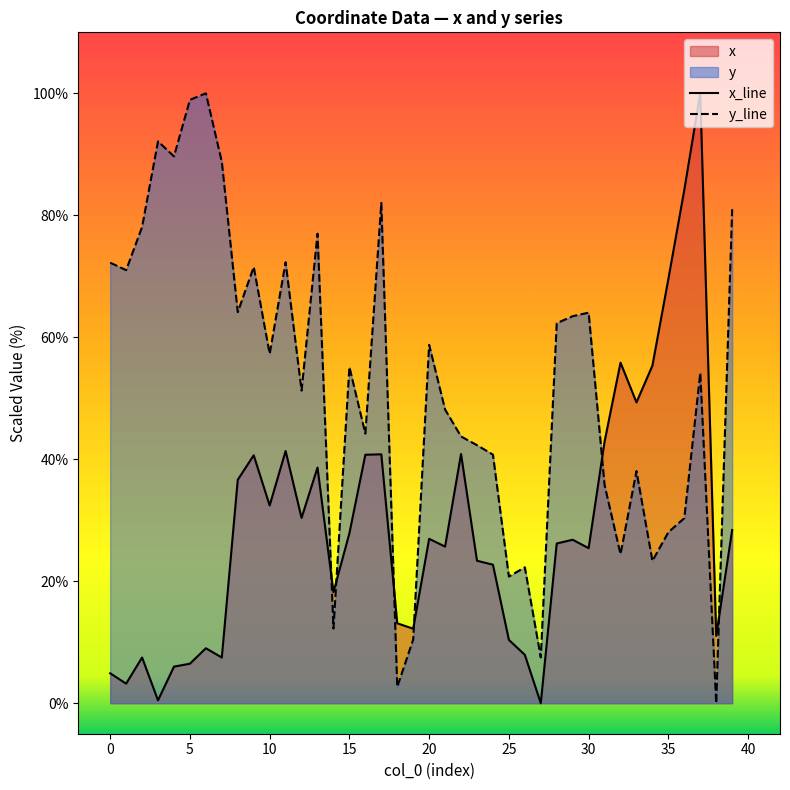

Between which two adjacent categories do y and x first intersect?

13 and 14